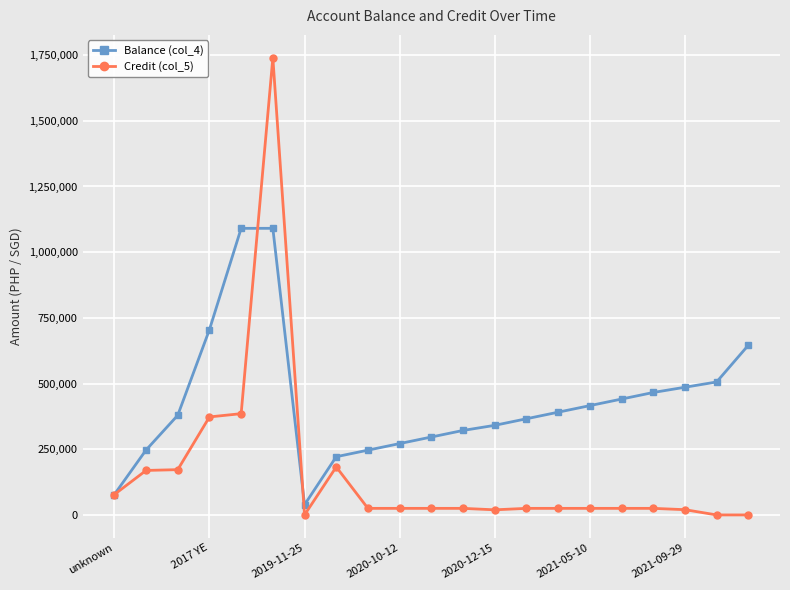

What is the value of the Balance (col_4) point at the 21st from the left?

645812.7